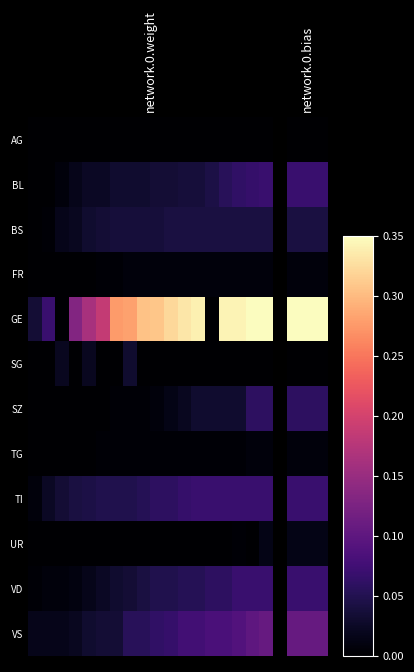

Reading right to left, transcribe all the data shown in this chart.

AG: 0.0	0.0	0.0	0.0	0.0	0.0	0.0	0.0	0.0	0.0	0.0	0.0	0.0	0.0	0.0	0.0	0.0	0.0
BL: 0.2	0.2	0.2	0.2	0.1	0.1	0.1	0.1	0.1	0.1	0.1	0.1	0.1	0.1	0.0	0.0	0.0	0.0
BS: 0.1	0.1	0.1	0.1	0.1	0.1	0.1	0.1	0.1	0.1	0.1	0.1	0.1	0.1	0.1	0.0	0.0	0.0
FR: 0.0	0.0	0.0	0.0	0.0	0.0	0.0	0.0	0.0	0.0	0.0	0.0	0.0	0.0	0.0	0.0	0.0	0.0
GE: 1.0	1.0	1.0	1.0	0.0	1.0	1.0	0.9	0.9	0.9	0.8	0.8	0.5	0.5	0.4	0.0	0.2	0.1
SG: 0.0	0.0	0.0	0.0	0.0	0.0	0.0	0.0	0.0	0.0	0.1	0.0	0.0	0.1	0.0	0.1	0.0	0.0
SZ: 0.2	0.2	0.1	0.1	0.1	0.1	0.1	0.0	0.0	0.0	0.0	0.0	0.0	0.0	0.0	0.0	0.0	0.0
TG: 0.0	0.0	0.0	0.0	0.0	0.0	0.0	0.0	0.0	0.0	0.0	0.0	0.0	0.0	0.0	0.0	0.0	0.0
TI: 0.2	0.2	0.2	0.2	0.2	0.2	0.2	0.2	0.2	0.1	0.1	0.1	0.1	0.1	0.1	0.1	0.1	0.0
UR: 0.0	0.0	0.0	0.0	0.0	0.0	0.0	0.0	0.0	0.0	0.0	0.0	0.0	0.0	0.0	0.0	0.0	0.0
VD: 0.2	0.2	0.2	0.2	0.2	0.1	0.1	0.1	0.1	0.1	0.1	0.1	0.1	0.0	0.0	0.0	0.0	0.0
VS: 0.3	0.3	0.3	0.2	0.2	0.2	0.2	0.2	0.2	0.2	0.2	0.1	0.1	0.1	0.1	0.0	0.0	0.0